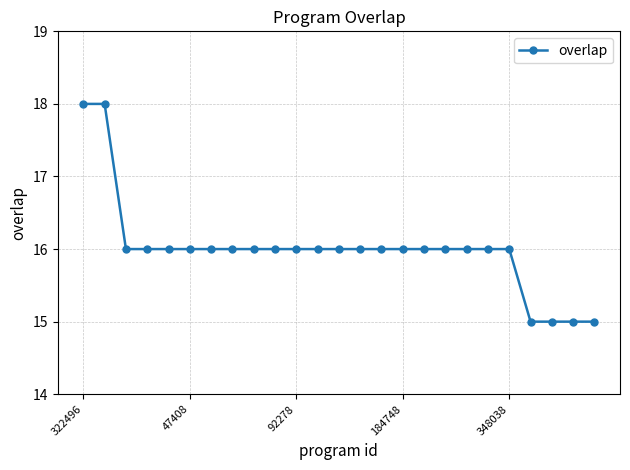

What is the average value?

16